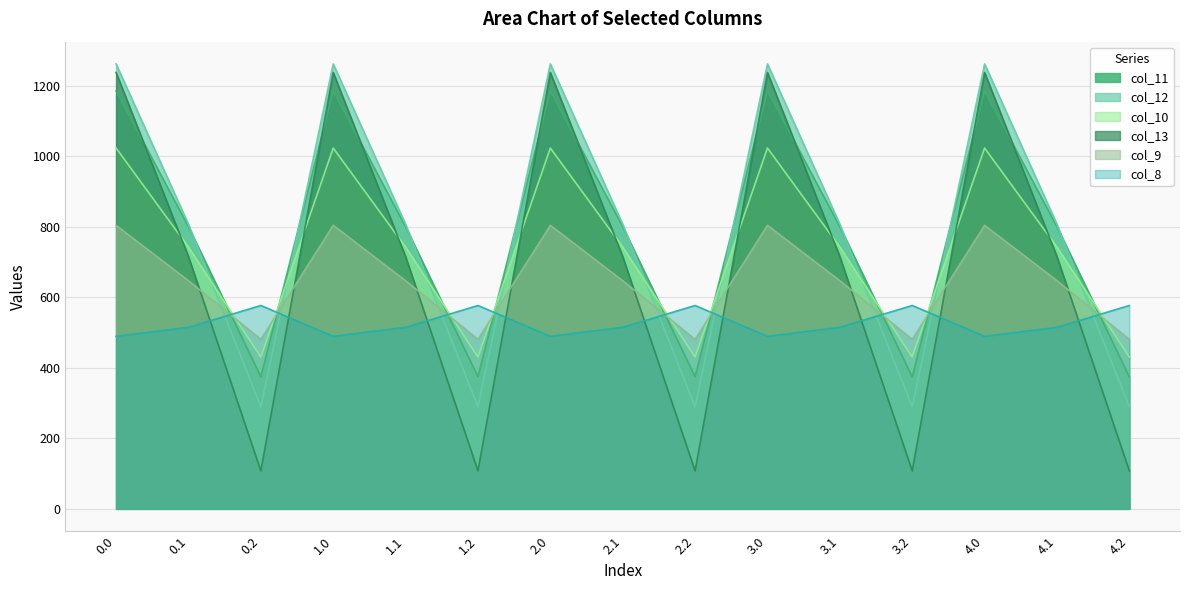

What value does the col_12 series have at 3.0?

1261.6